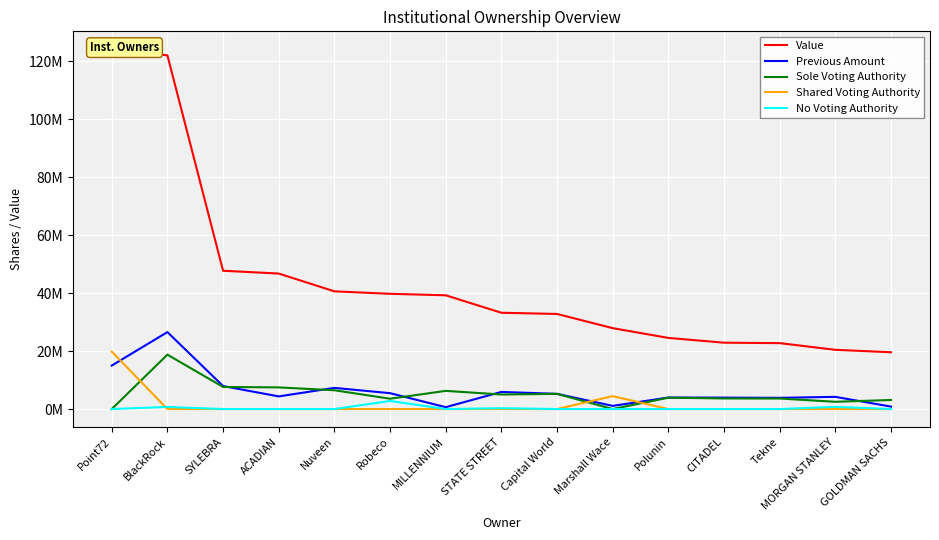

What is the maximum value shown in the chart?

124138688